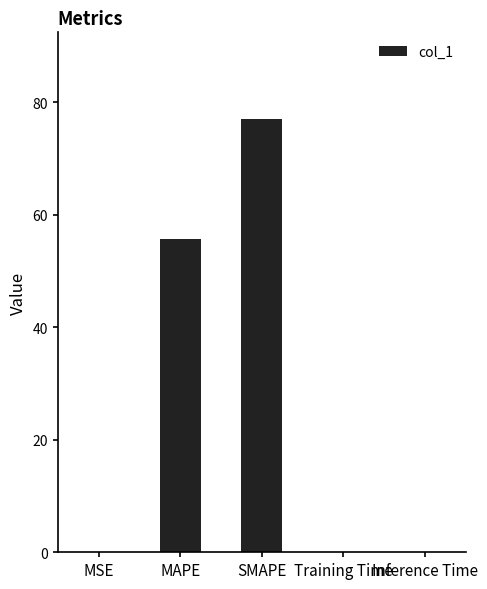

What is the ratio of the value at SMAPE to the value at MAPE?

1.4